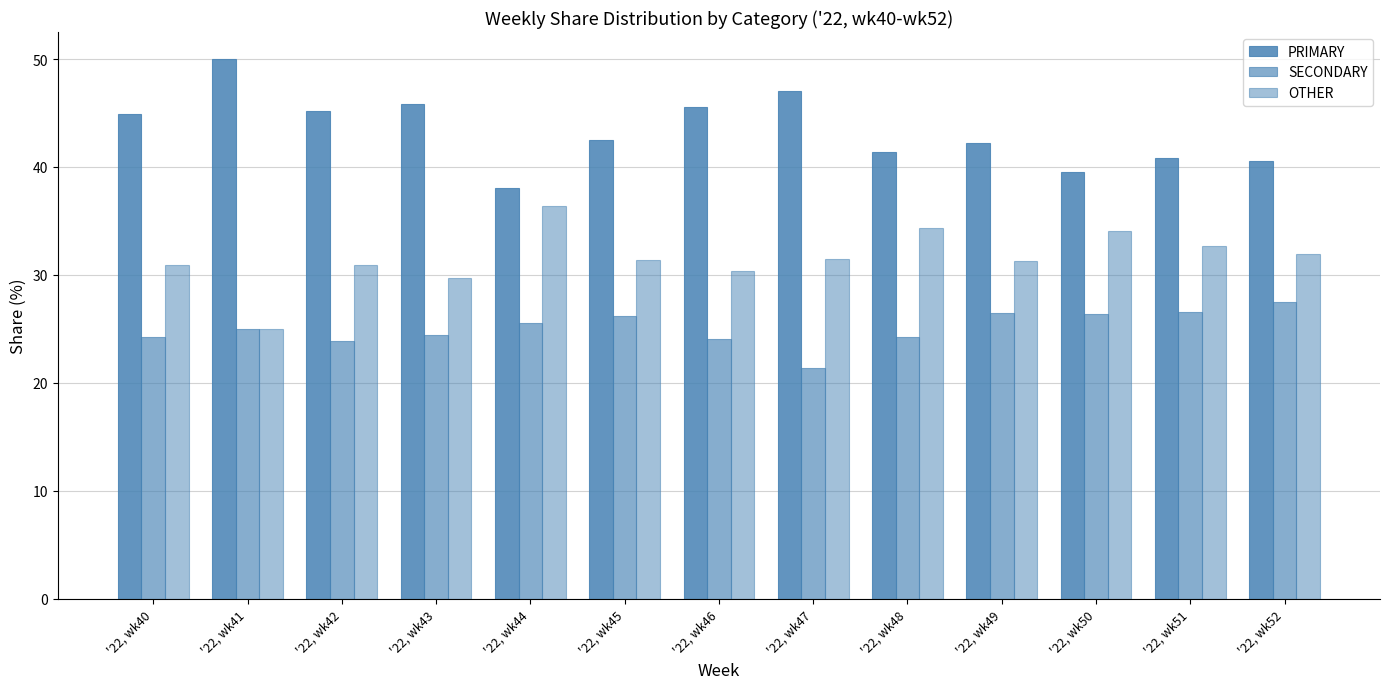

Which series has the largest range (max minus min)?

PRIMARY